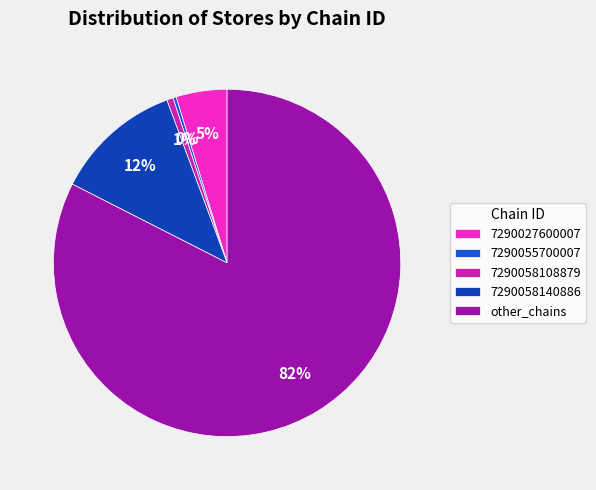

True or false: 7290058140886 accounts for 5% of the total.

False